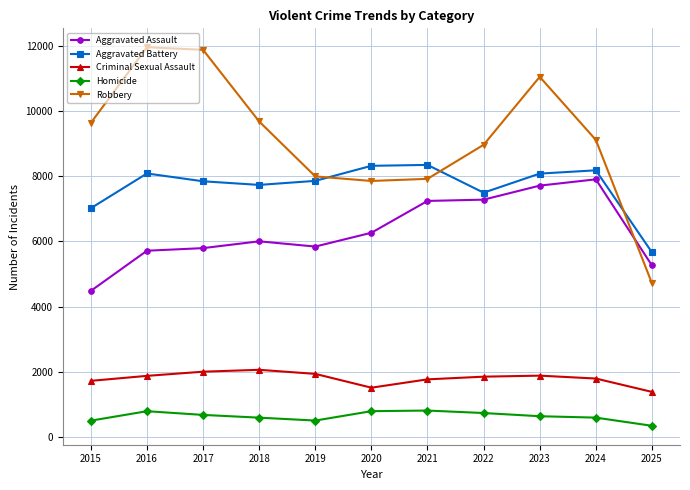

What is the minimum value shown in the chart?

338